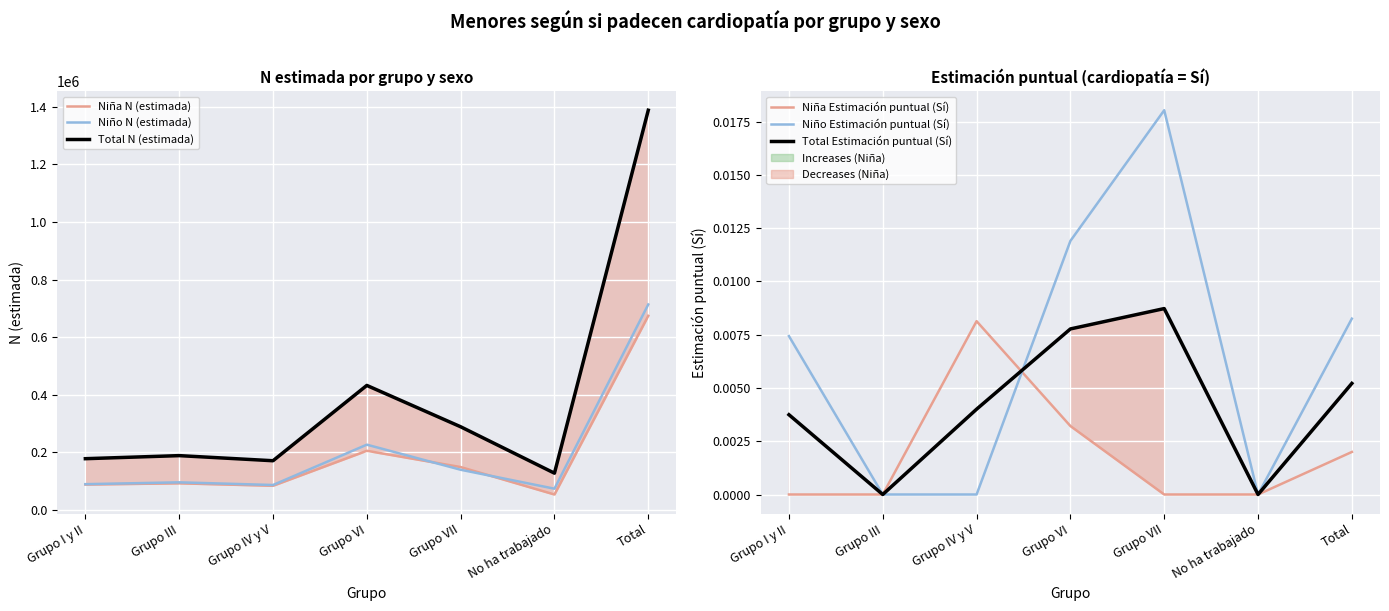

What position from the right is Grupo I y II?

7